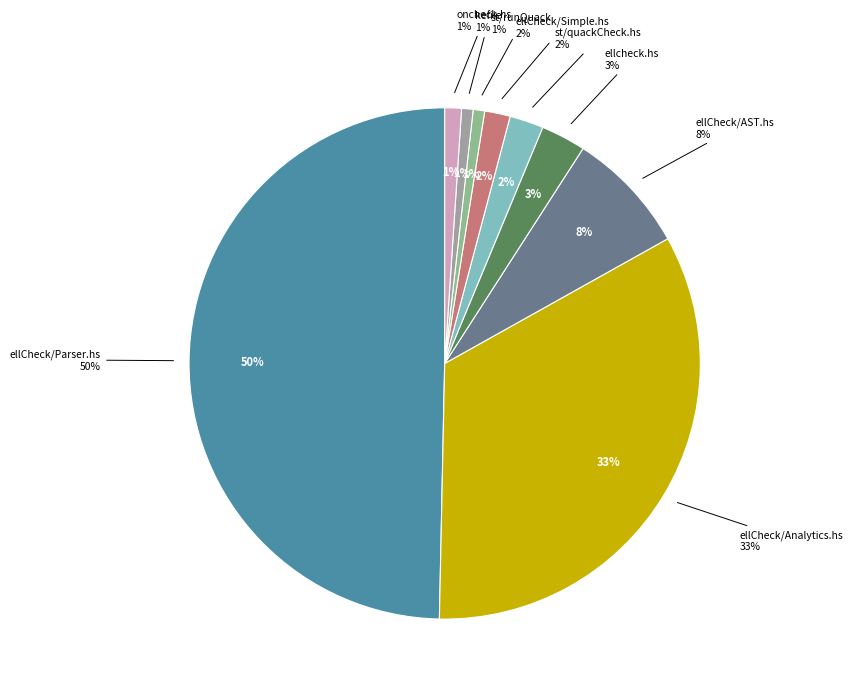

To the nearest percent, what is the combined percentage of kefile and ellCheck/Simple.hs?

2%